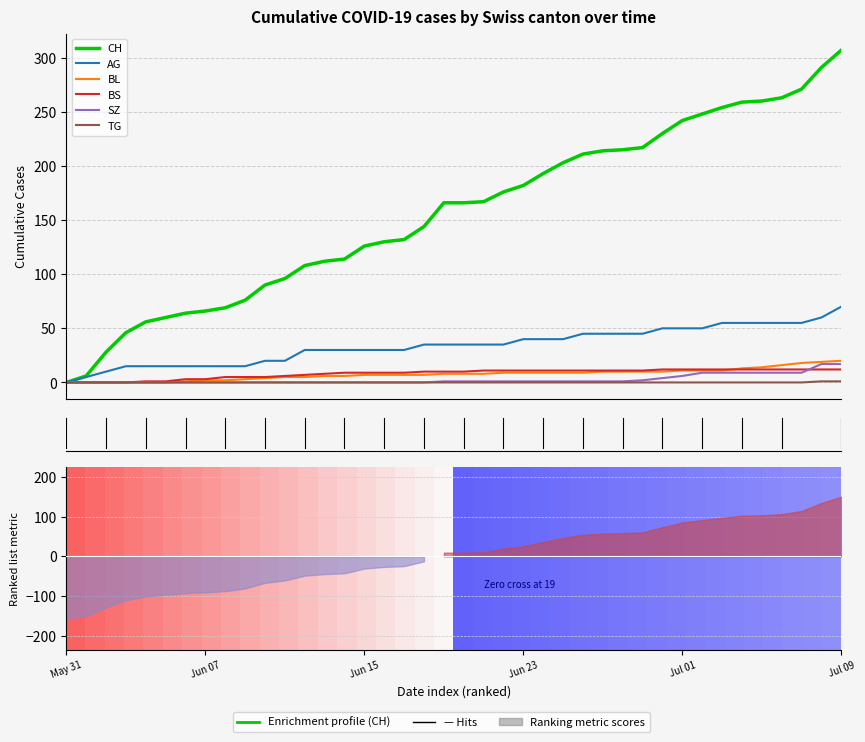

Reading left to right, extract all data points from this chart.

CH: 0	6	28	46	56	60	64	66	69	76	90	96	108	112	114	126	130	132	144	166	166	167	176	182	193	203	211	214	215	217	230	242	248	254	259	260	263	271	291	307
AG: 0	5	10	15	15	15	15	15	15	15	20	20	30	30	30	30	30	30	35	35	35	35	35	40	40	40	45	45	45	45	50	50	50	55	55	55	55	55	60	70
BL: 0	0	0	0	0	0	1	2	2	3	4	5	5	6	6	7	7	7	7	8	8	8	9	9	9	9	9	10	10	10	10	11	11	11	13	14	16	18	19	20
BS: 0	0	0	0	1	1	3	3	5	5	5	6	7	8	9	9	9	9	10	10	10	11	11	11	11	11	11	11	11	11	12	12	12	12	12	12	12	12	12	12
SZ: 0	0	0	0	0	0	0	0	0	0	0	0	0	0	0	0	0	0	0	1	1	1	1	1	1	1	1	1	1	2	4	6	9	9	9	9	9	9	17	17
TG: 0	0	0	0	0	0	0	0	0	0	0	0	0	0	0	0	0	0	0	0	0	0	0	0	0	0	0	0	0	0	0	0	0	0	0	0	0	0	1	1